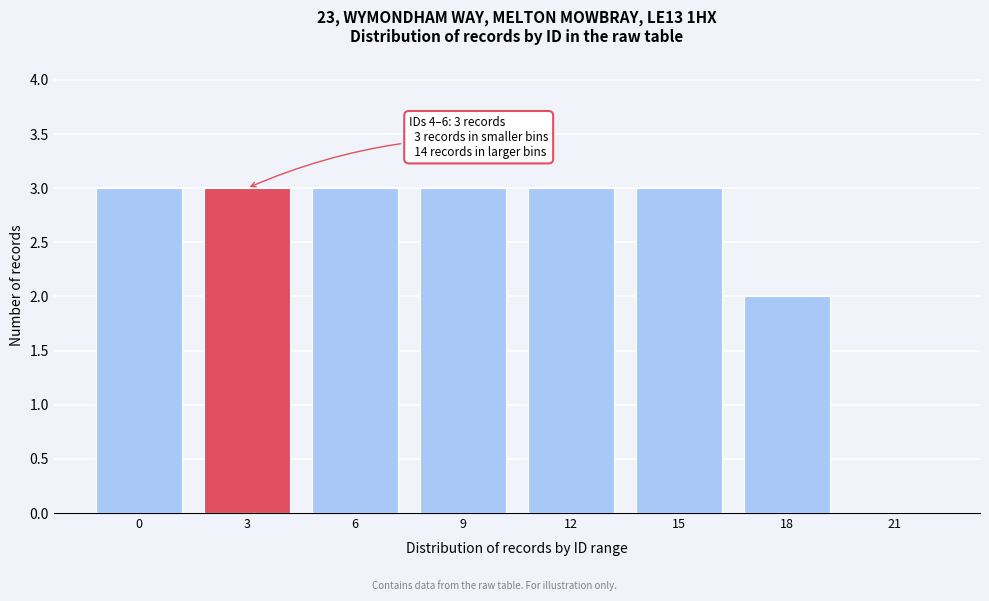

Reading left to right, extract all data points from this chart.

0=3	3=3	6=3	9=3	12=3	15=3	18=2	21=0